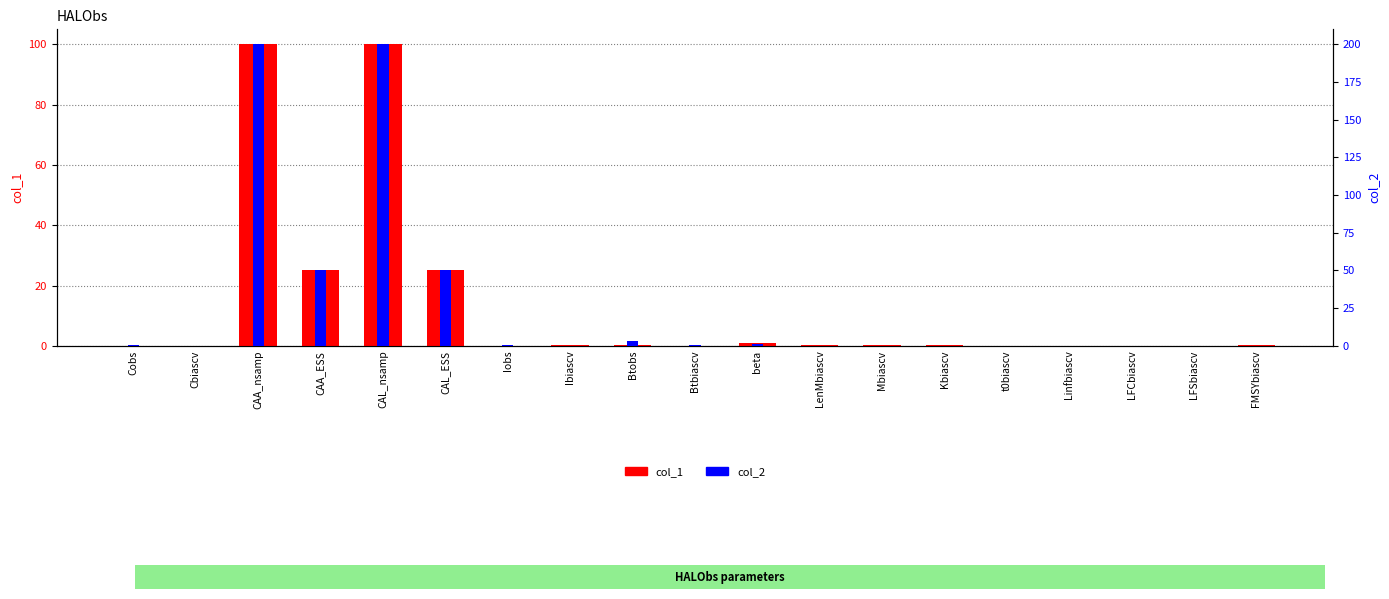

Rank the series by their average value, from highest to lowest.

col_2, col_1